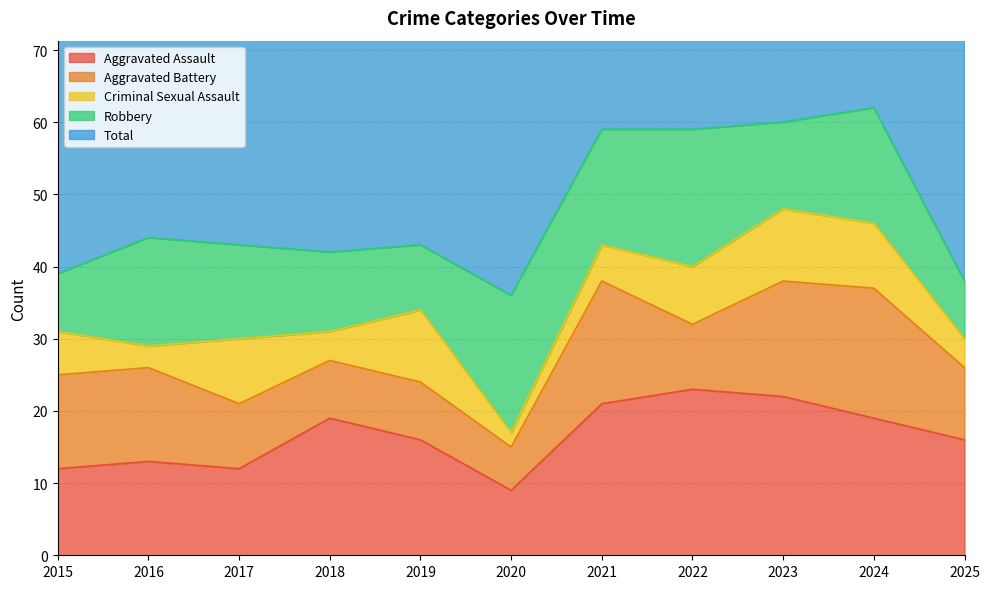

The value of Criminal Sexual Assault at 2015 is 6. True or false?

True